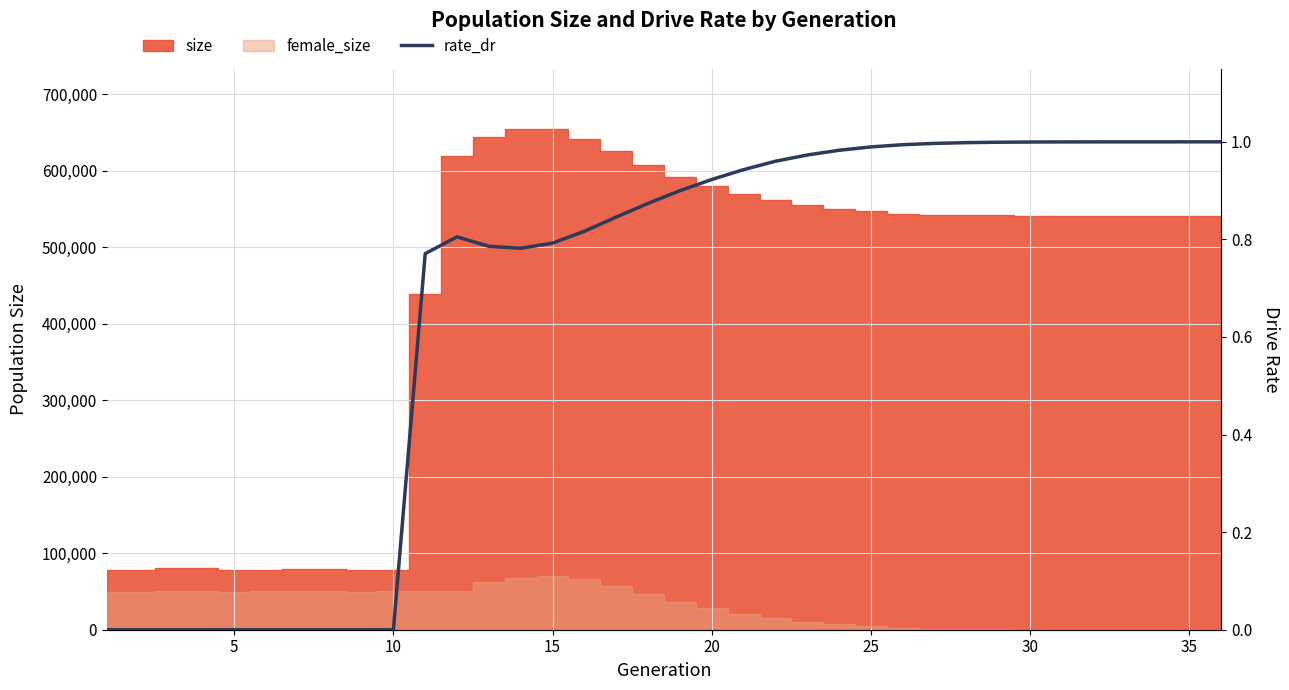

How many lines are shown in the chart?

1